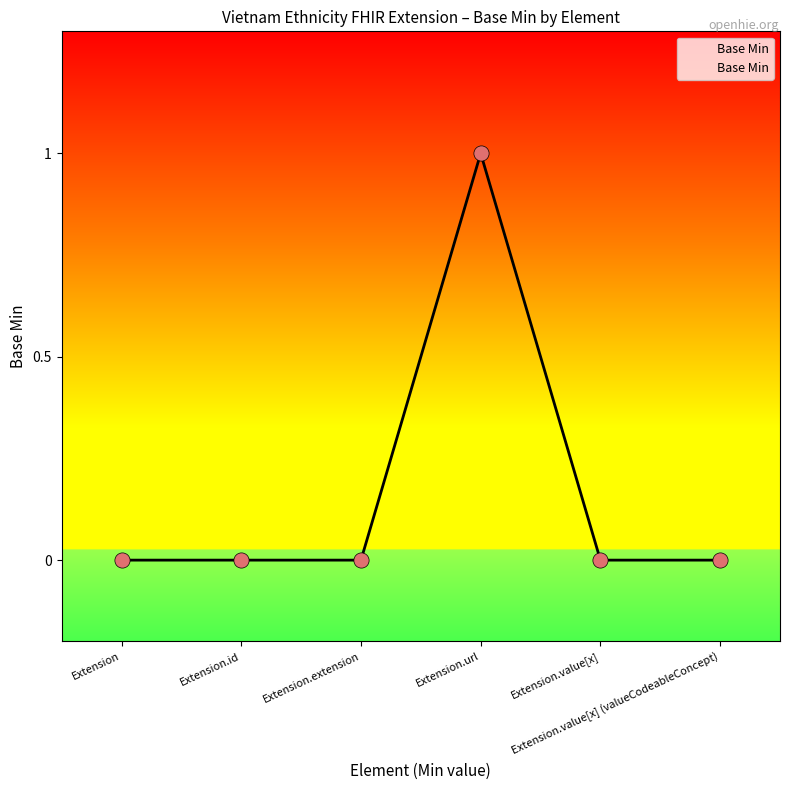

Between Extension.url and Extension.value[x], which is larger?

Extension.url